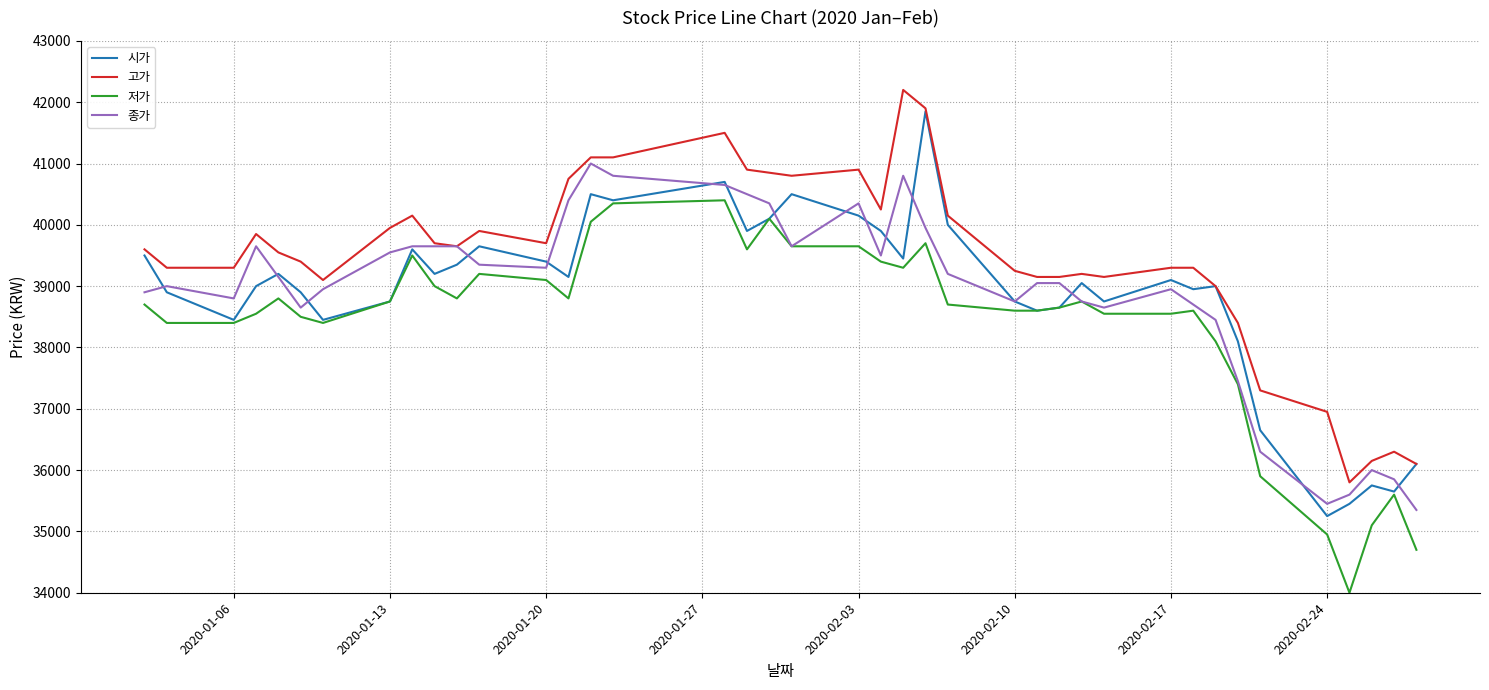

What is the greatest value displayed?

42200